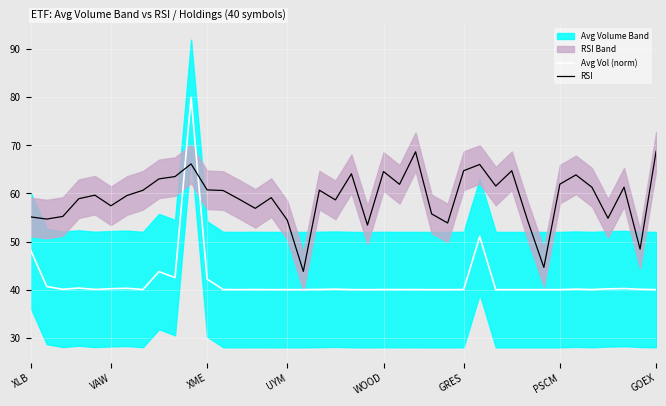

Does the chart display data point markers on the line(s)?

No